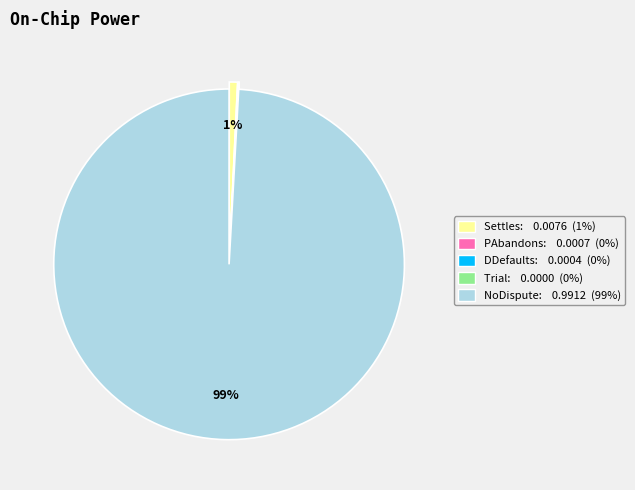

Which slice represents more than half of the pie?

NoDispute